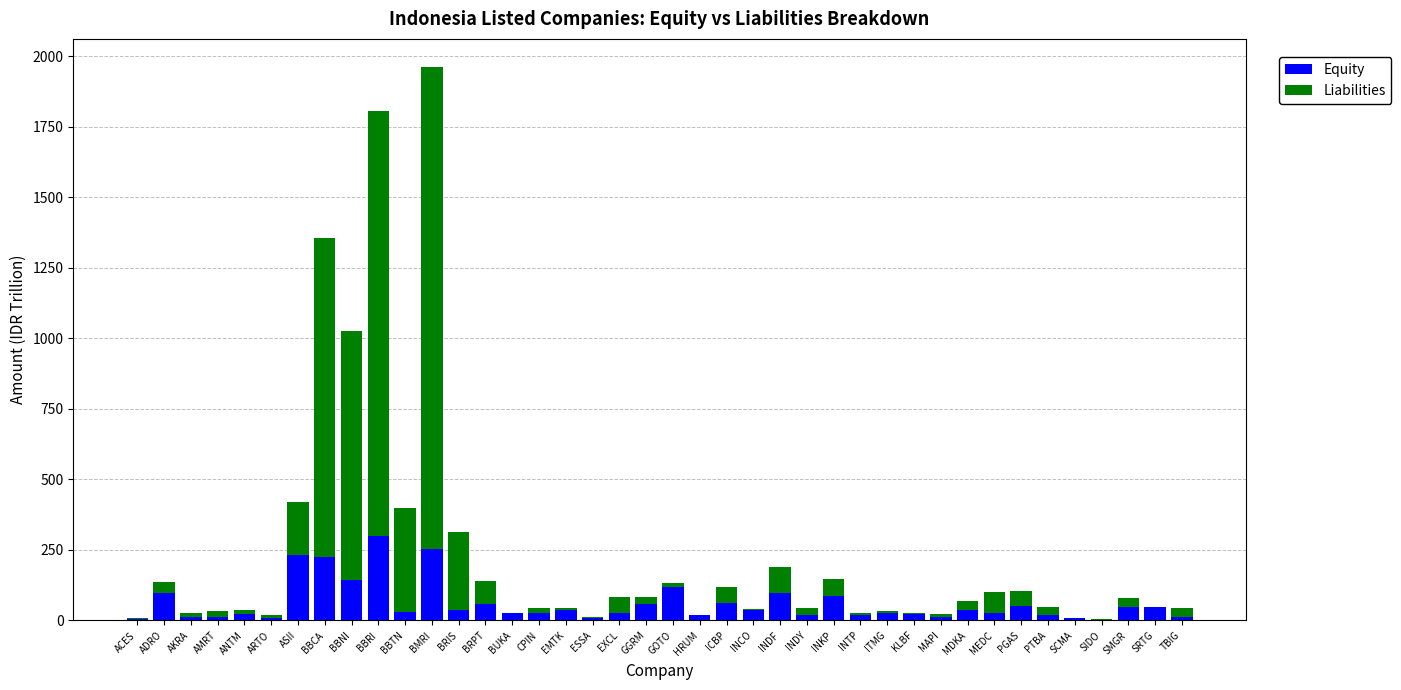

At which category is the sum across all series the highest?

BMRI